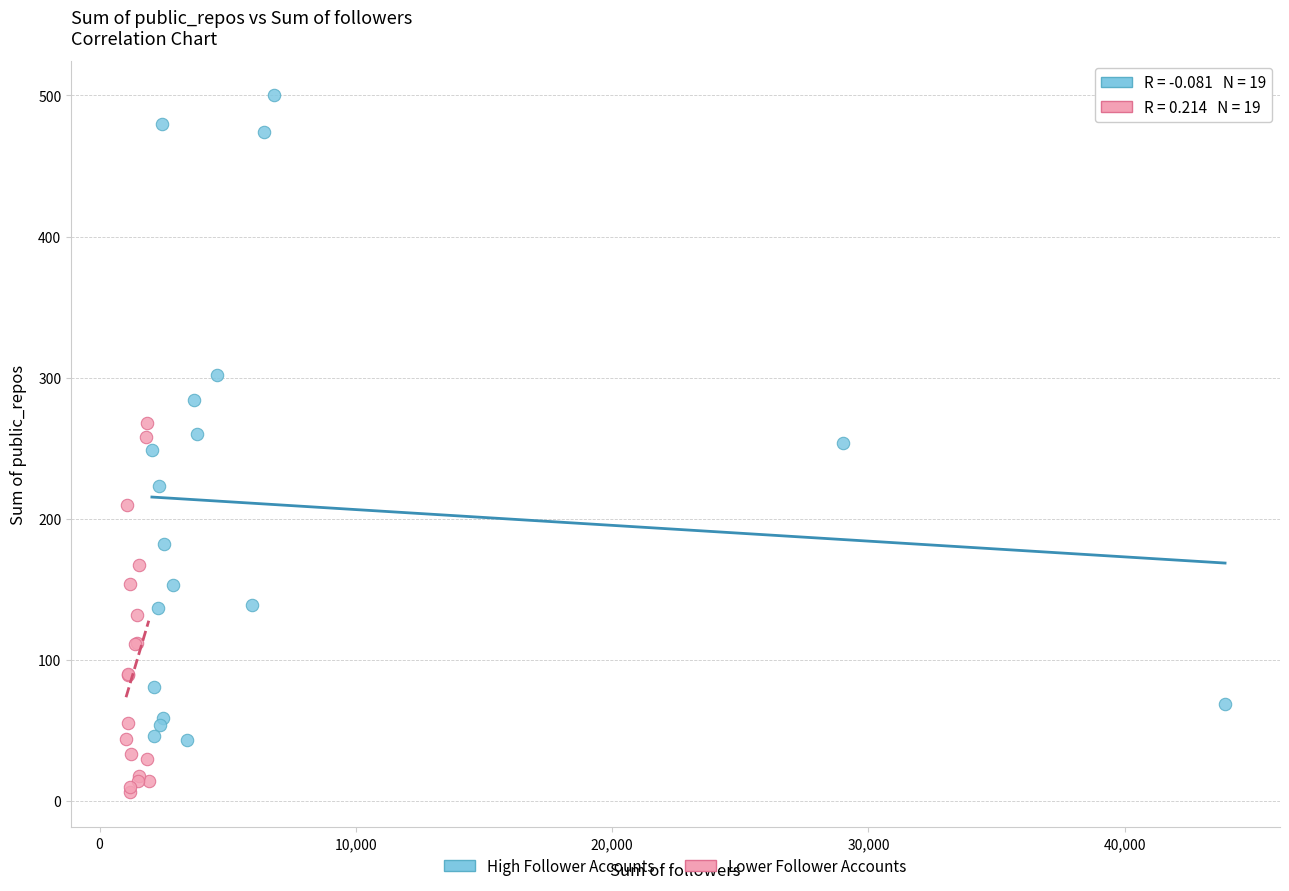

Which series reaches the maximum Y coordinate?

High Follower Accounts